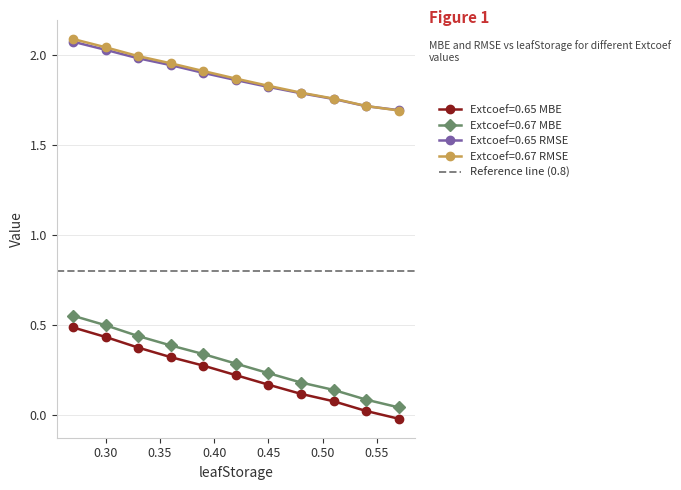

Between 0.45 and 0.57, which series saw the biggest shift?

Extcoef=0.67 MBE